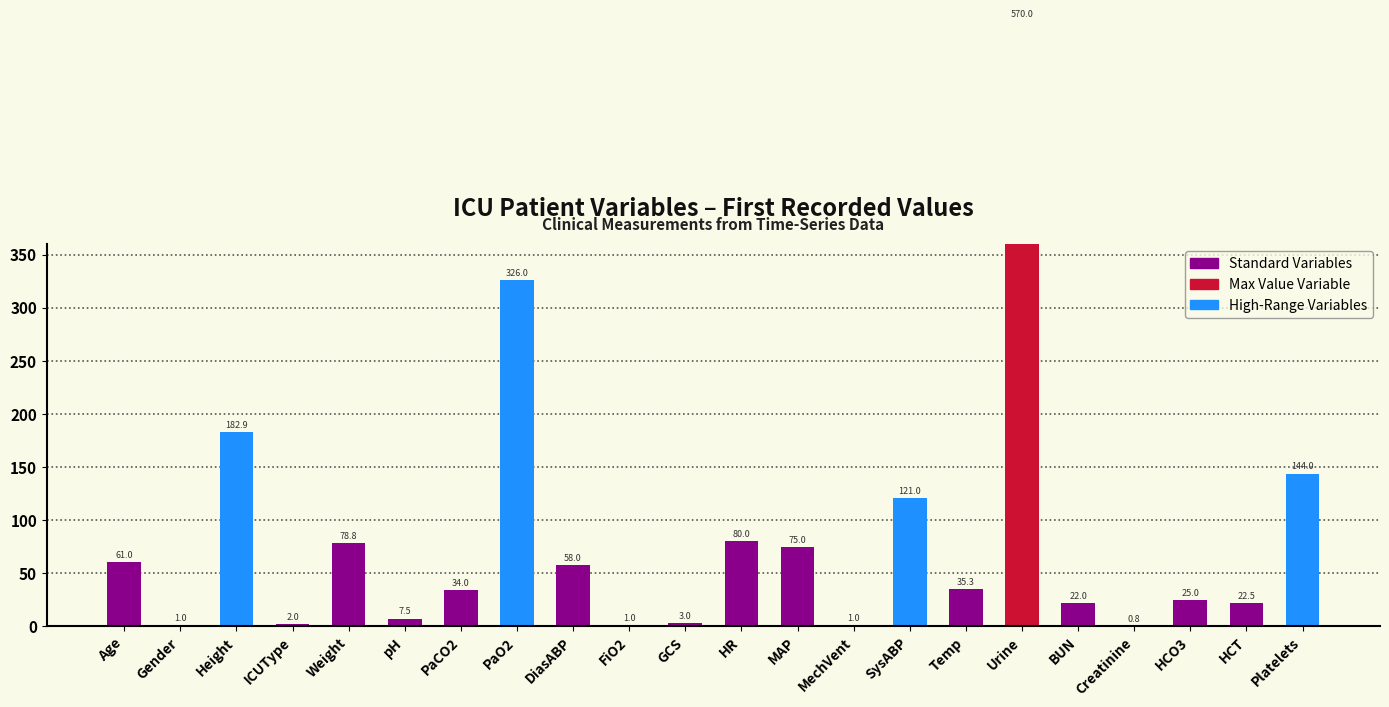

What is the value of the 16th bar from the left?

35.3